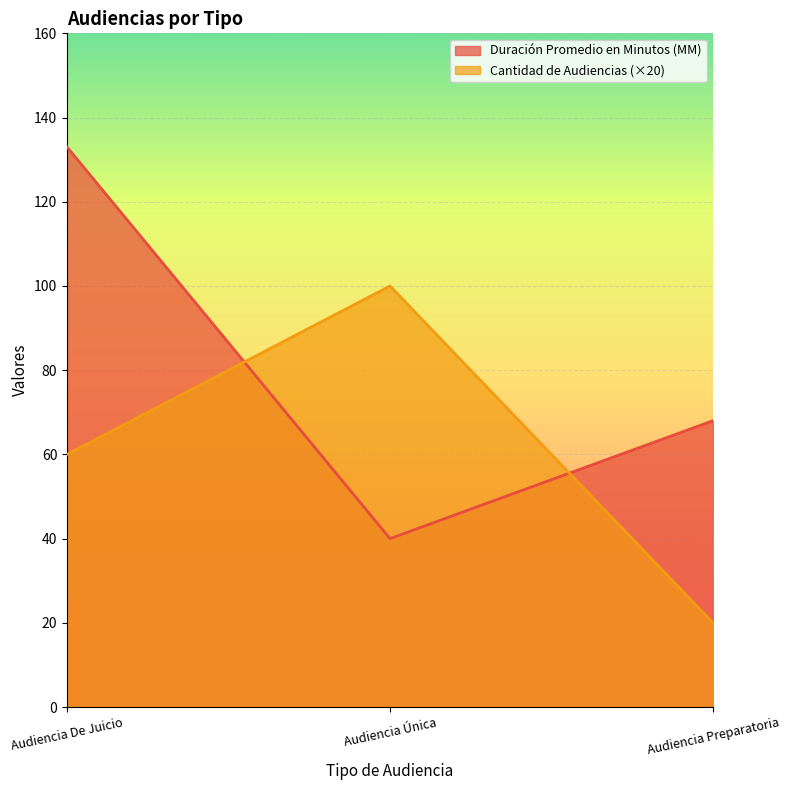

How many data points in Duración Promedio en Minutos (MM) are less than 68?

1